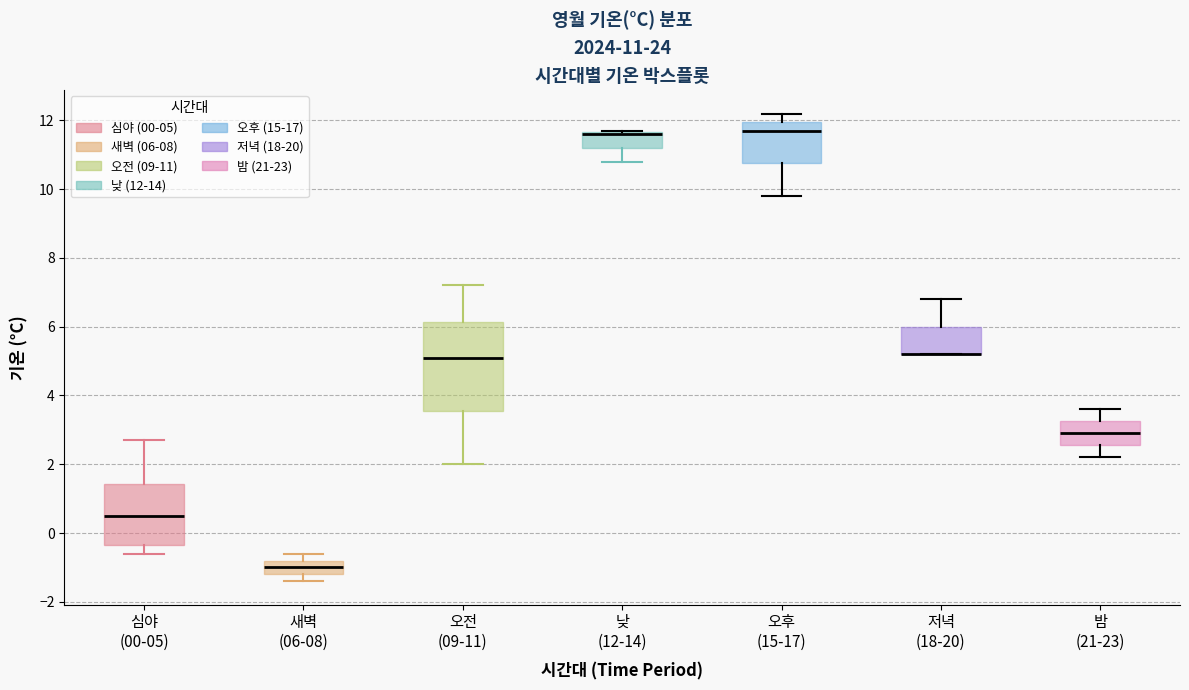

Which box is the tallest, from its lower edge to its upper edge?

오전 (09-11)